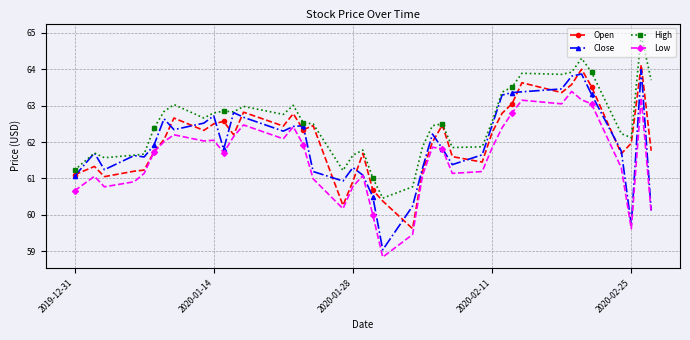

What is the value of the Open point at the 21st from the left?

60.7